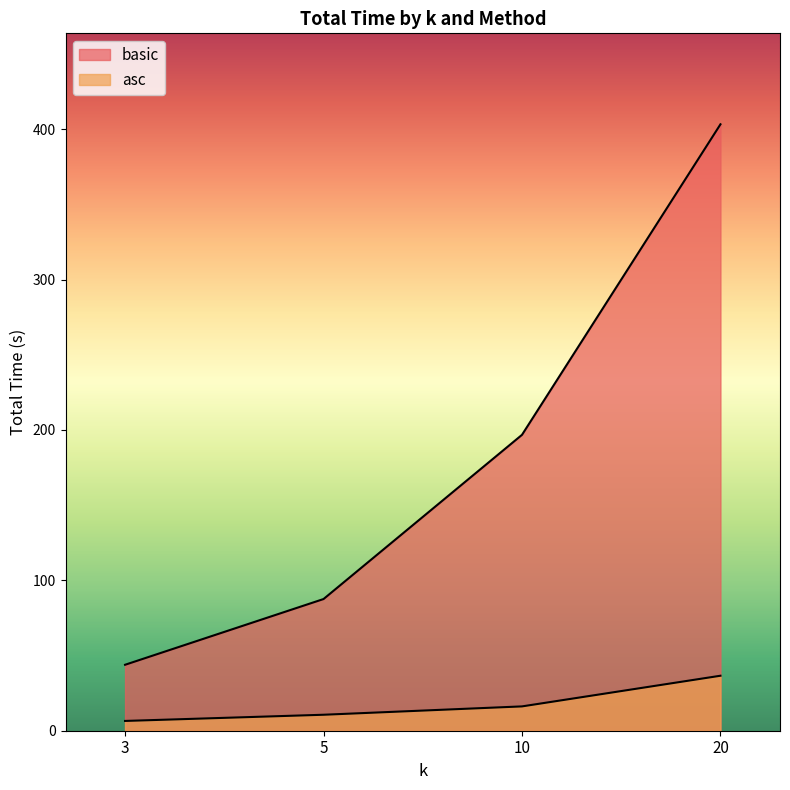

List the series in order of their peak value, highest first.

basic, asc